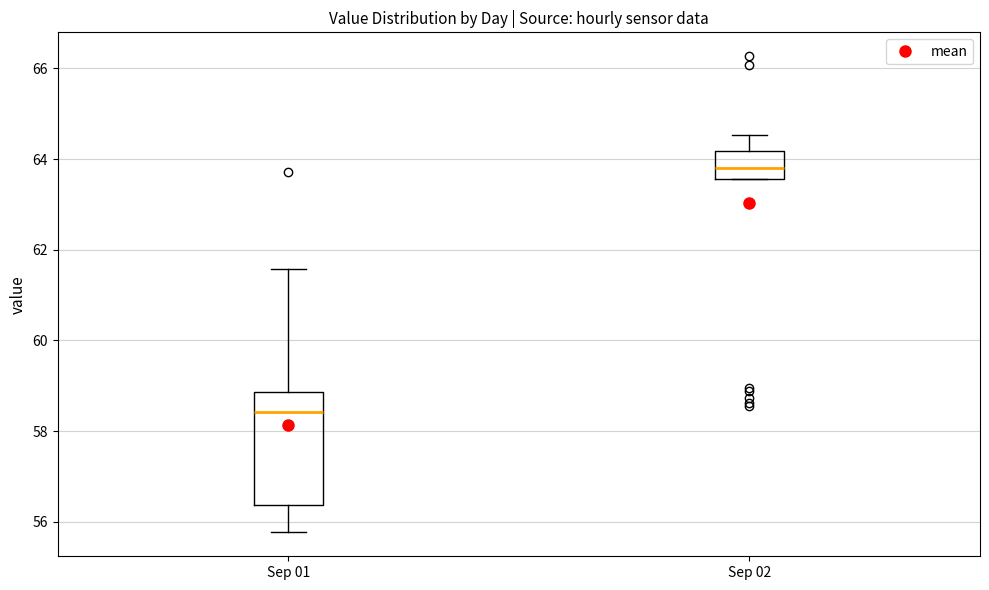

Reading left to right, transcribe this box plot: for each box, give where its median line is, the range the box spans, and where its two whiskers end, as read against the y-axis. The values are not printed on the chart, so give them approximately, as read against the axis.

Sep 01: median 58.4, box 56.4 to 58.8, whiskers 55.8 to 61.6
Sep 02: median 63.8, box 63.6 to 64.2, whiskers 63.6 to 64.6